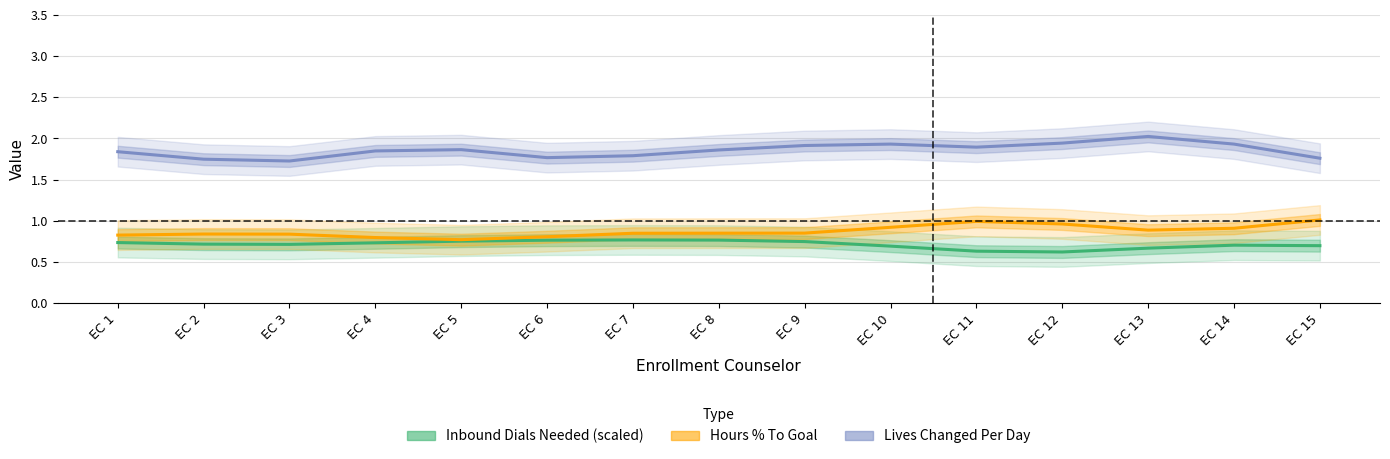

What is the maximum value shown in the chart?

2.0